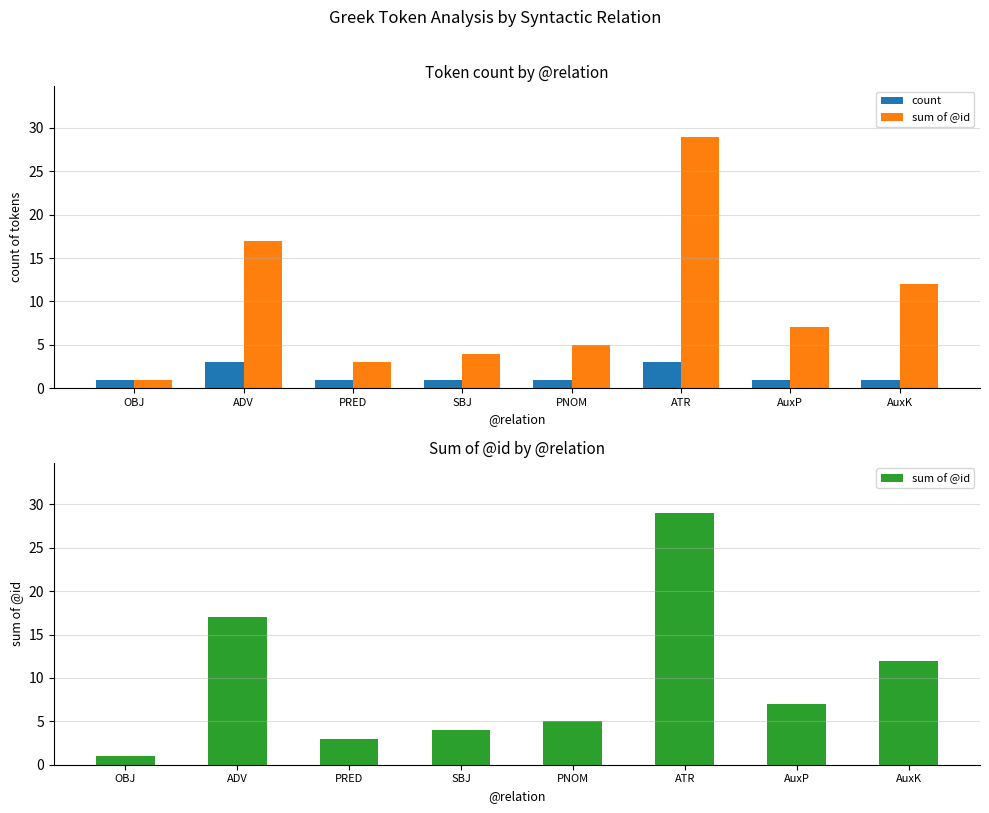

How many groups of bars are there?

8